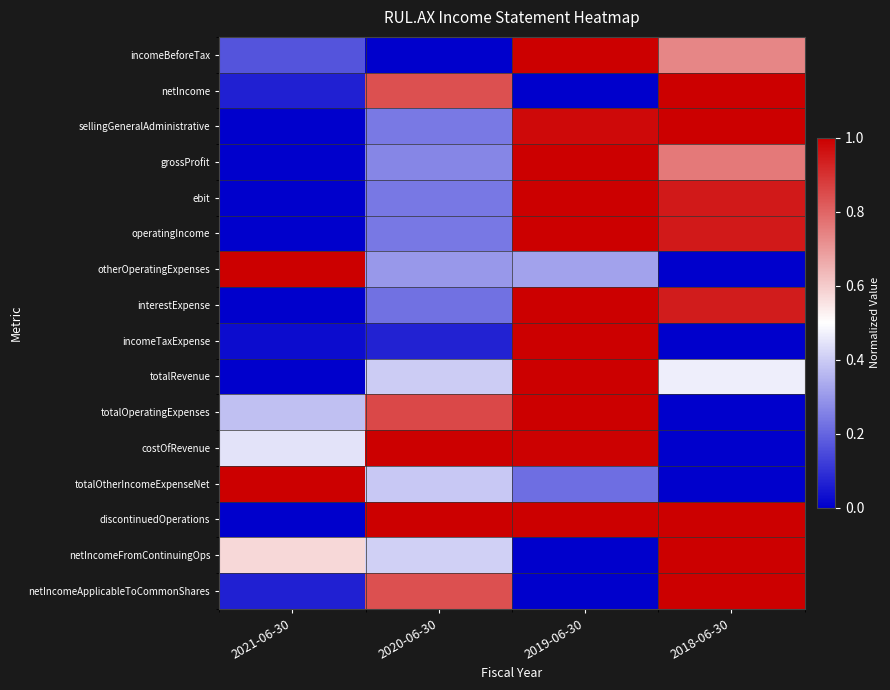

How many categories are shown in the chart?

4